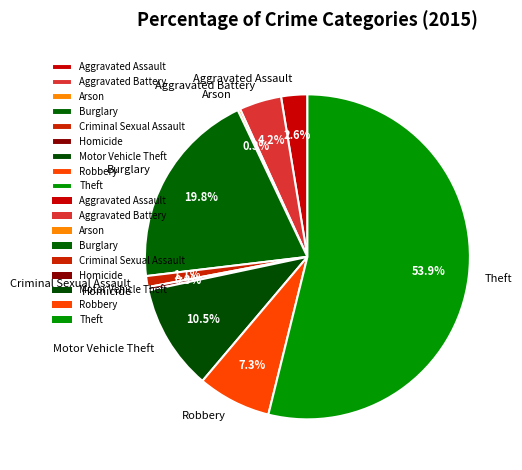

Is Theft the majority of the pie?

Yes